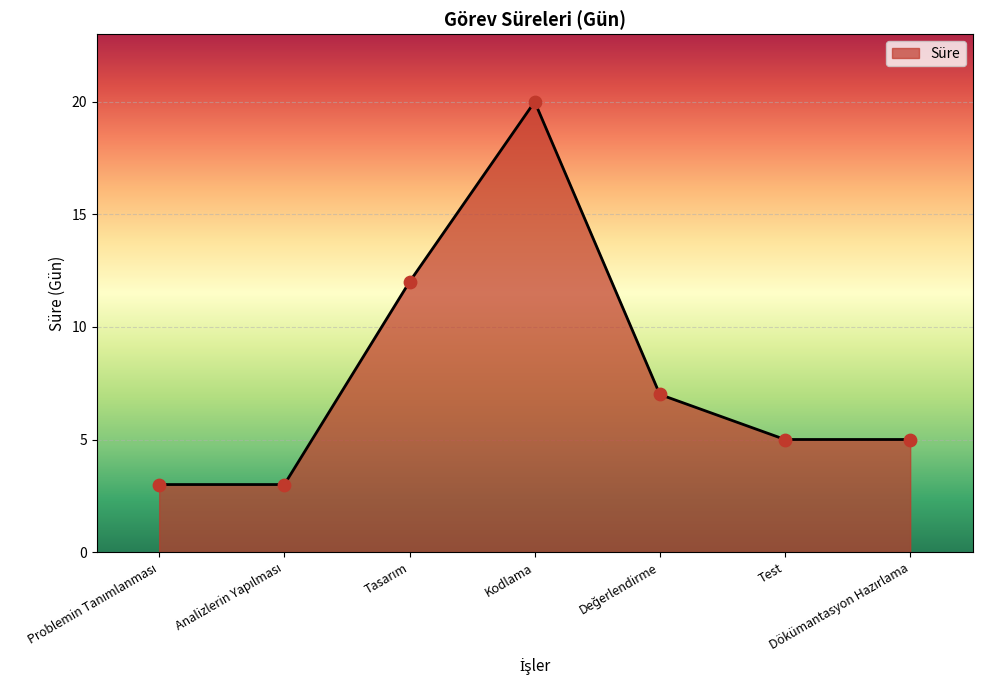

What is the average value?

8